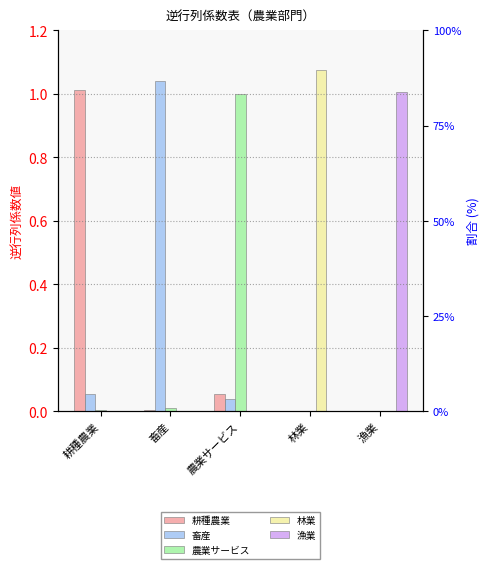

How many bars are there in total?

25